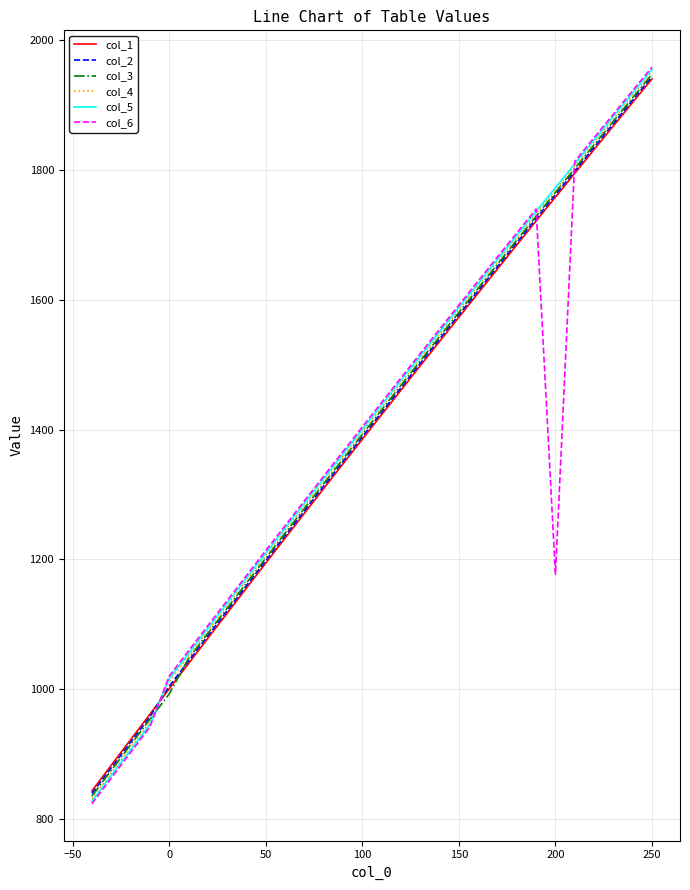

Which series has the widest spread of values?

col_6